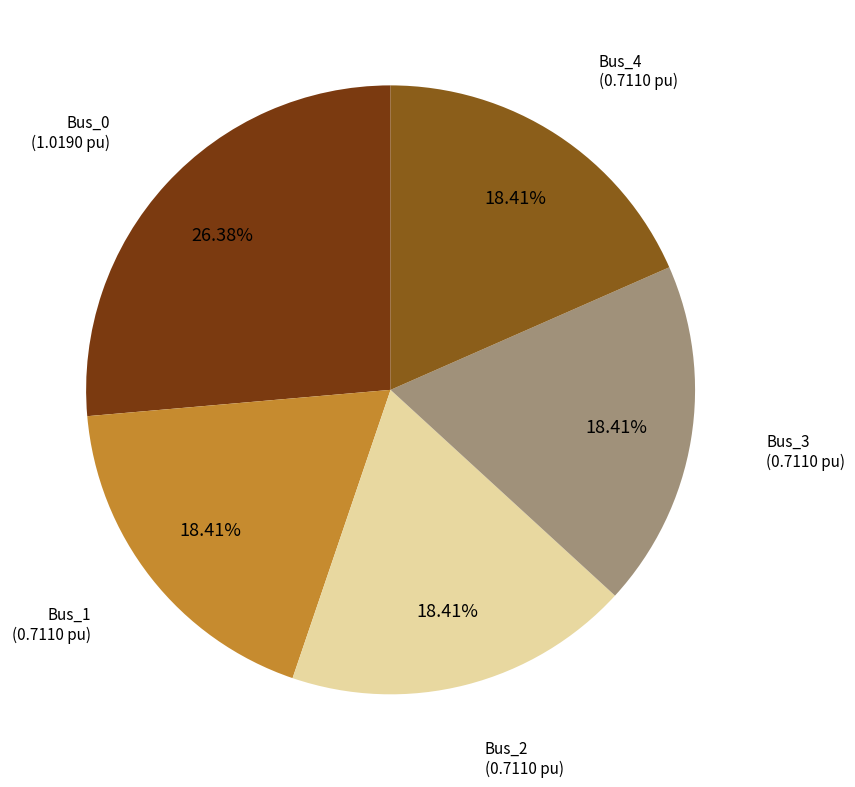

Does any single category account for the majority?

No